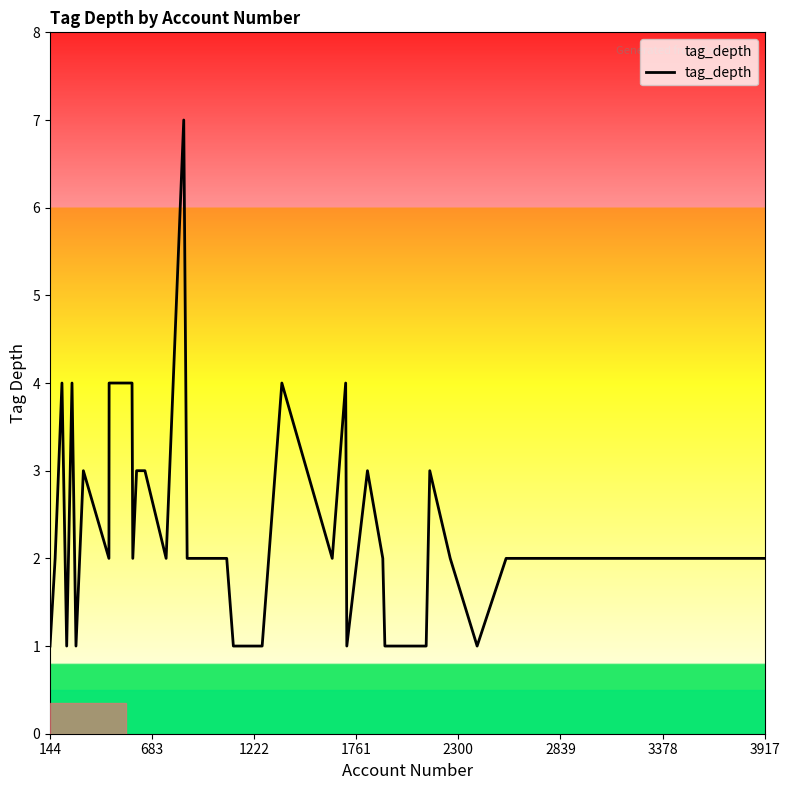

What is the maximum value shown in the chart?

7